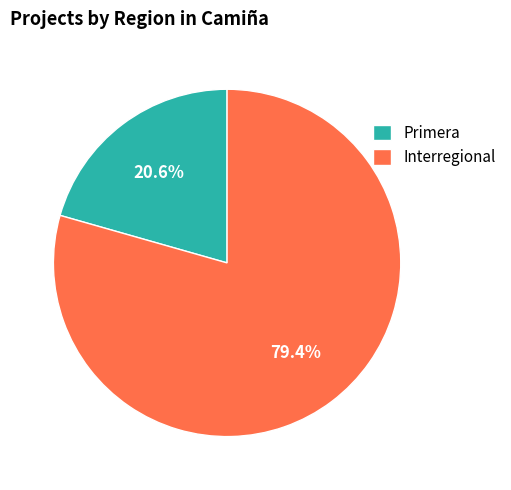

Which category has the biggest portion of the pie?

Interregional